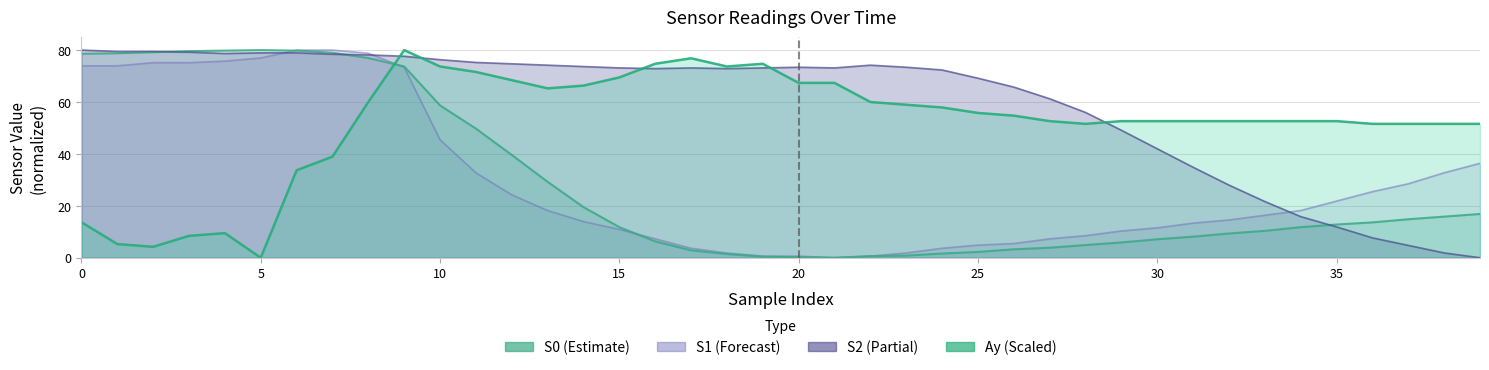

What is the spread (max minus min) of values at 38?

49.7